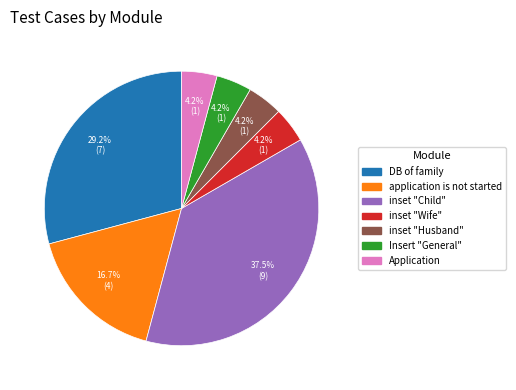

Which category has the biggest portion of the pie?

inset "Child"